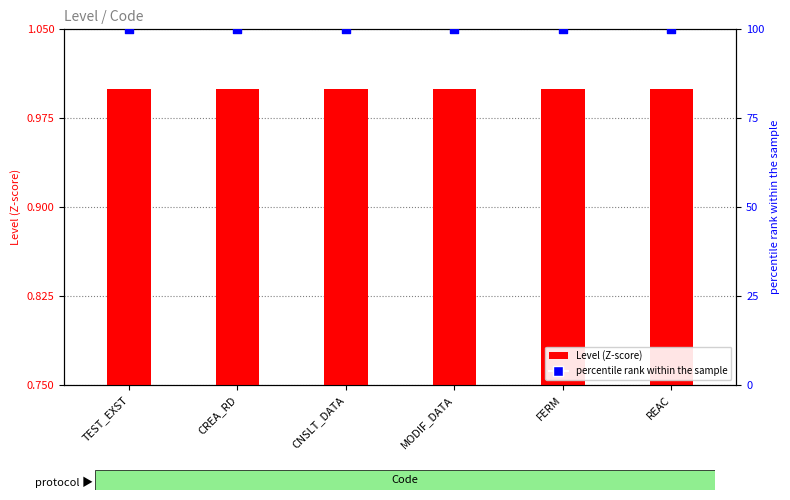

Which series reaches the minimum Y coordinate?

Level